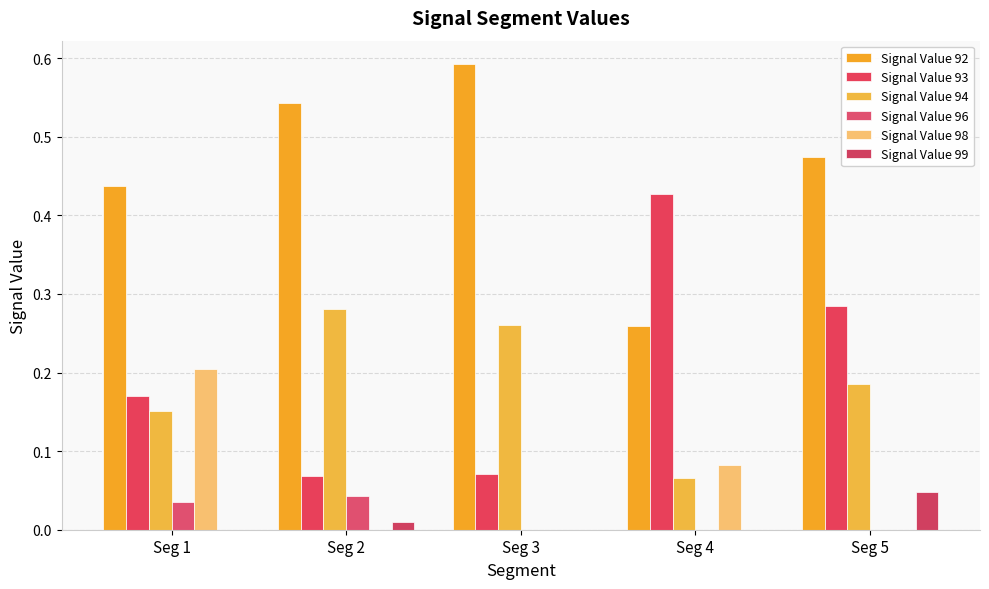

At Seg 5, list the series in order from largest to smallest.

Signal Value 92, Signal Value 93, Signal Value 94, Signal Value 99, Signal Value 96, Signal Value 98